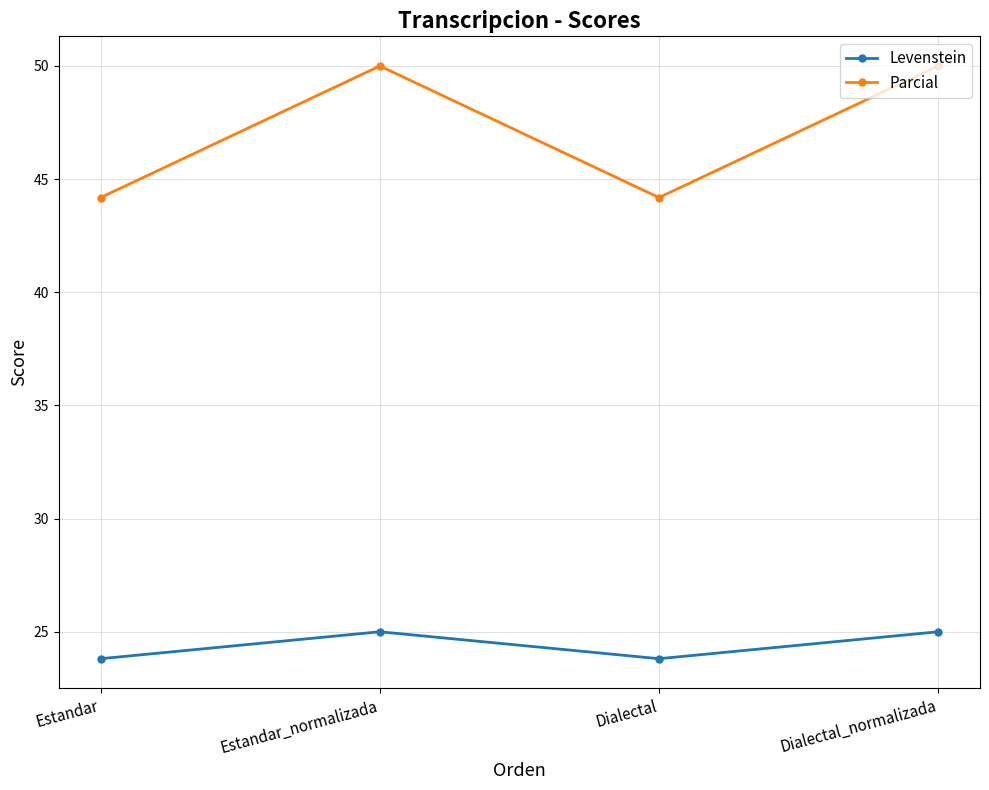

What is the label of the 3rd point from the left?

Dialectal